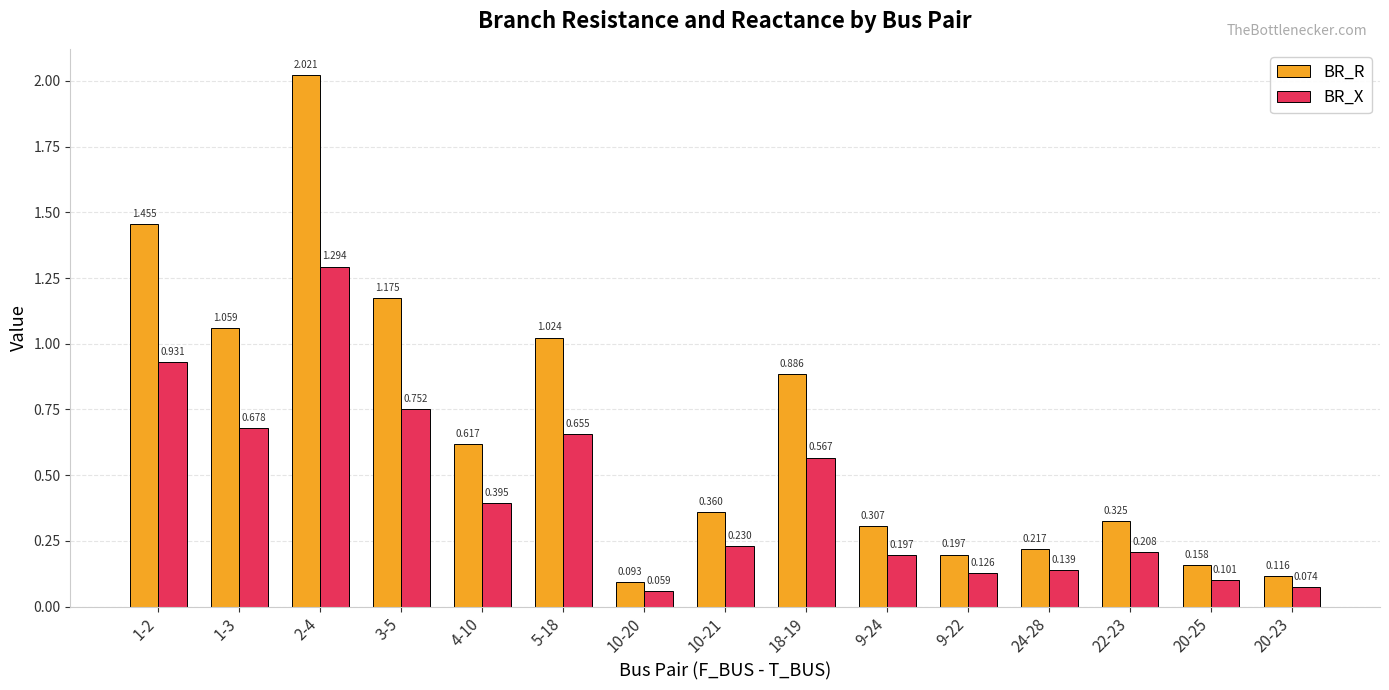

Rank the series at 22-23 from lowest to highest value.

BR_X, BR_R